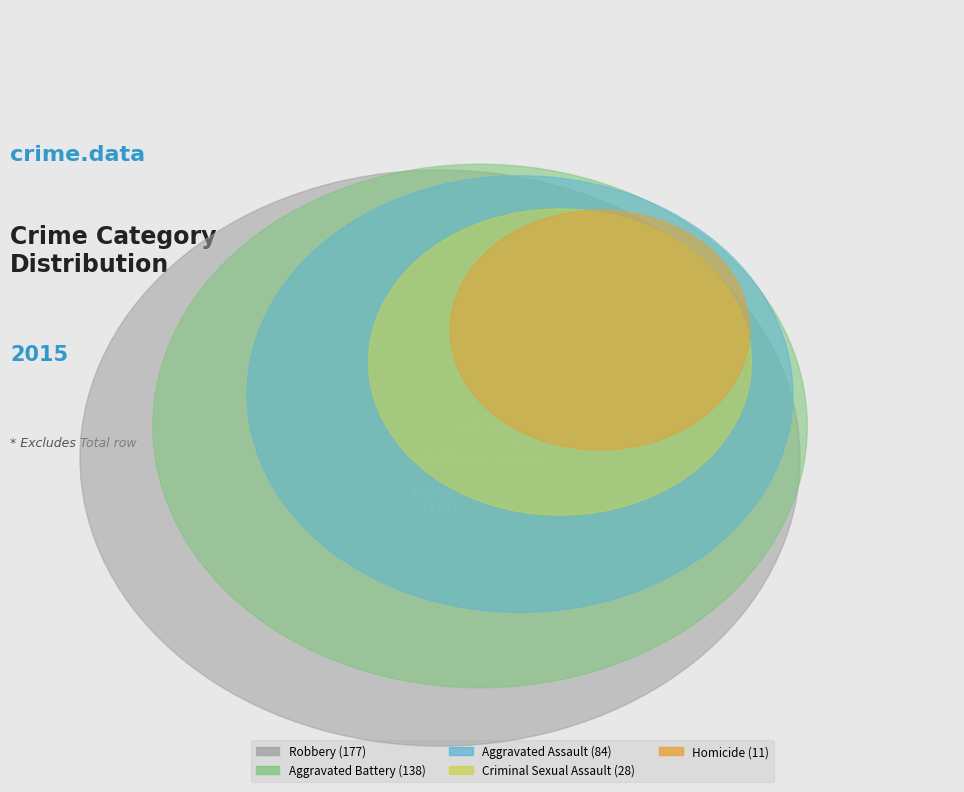

To the nearest percent, what portion does Criminal Sexual Assault represent?

6%